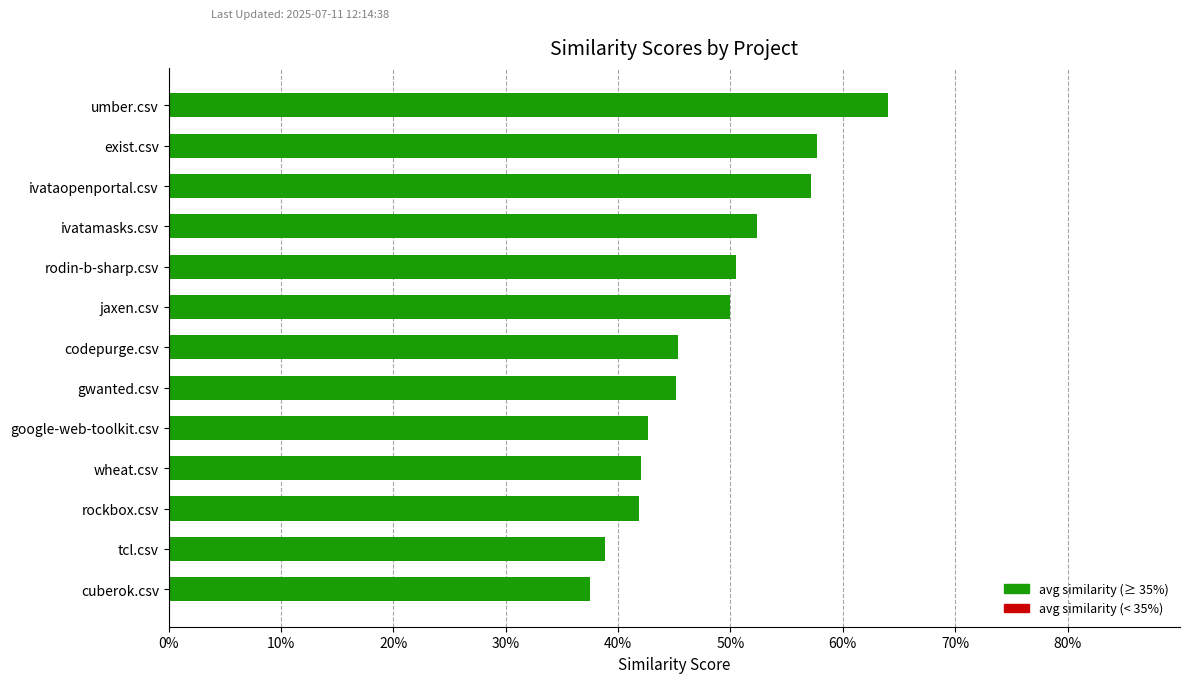

Does the chart contain any negative values?

No